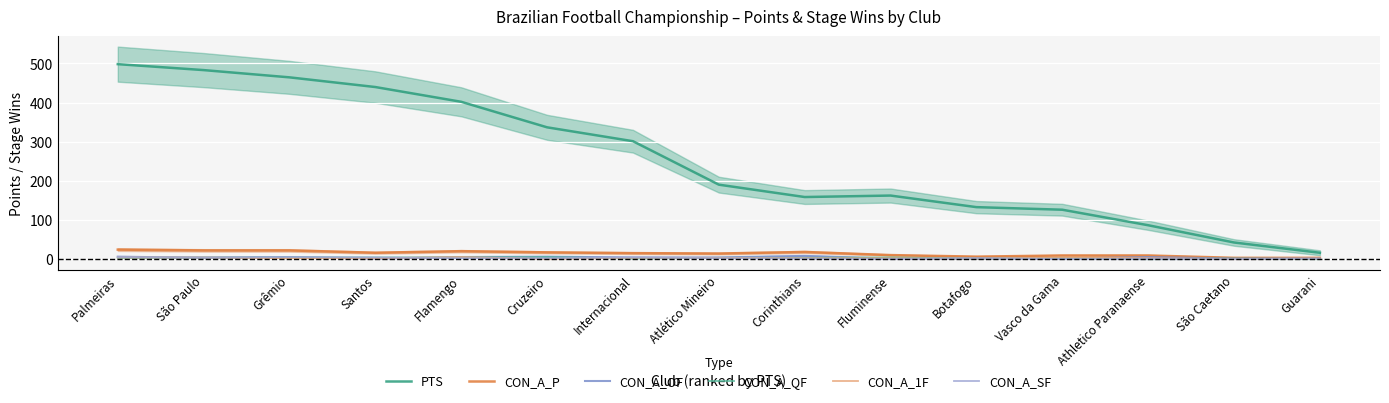

The value of PTS at Cruzeiro is 163.7. True or false?

False